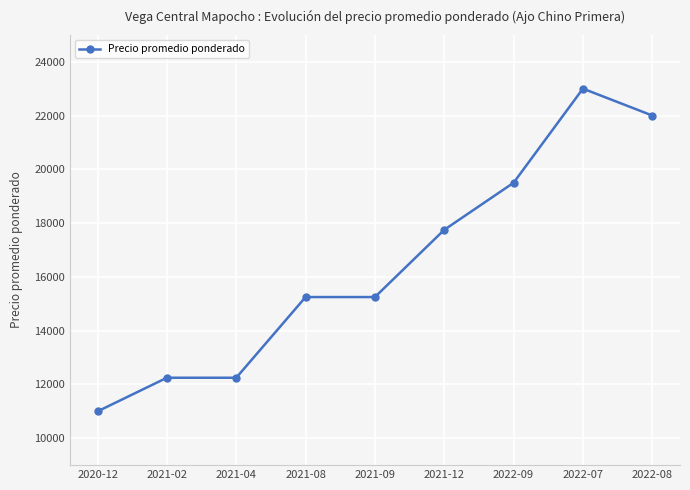

Is this an area chart (filled region under the line)?

No